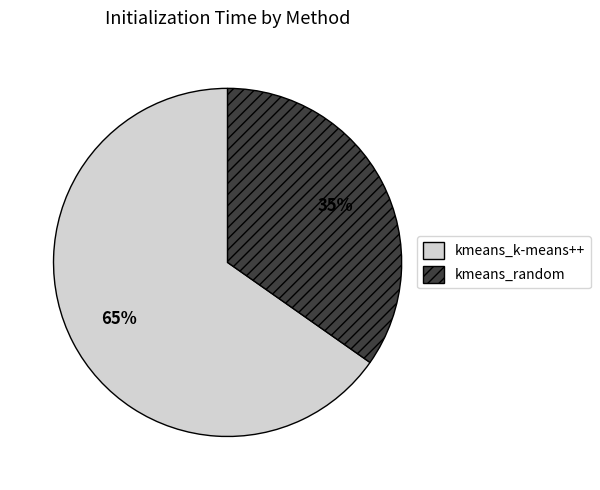

True or false: kmeans_k-means++ accounts for 65% of the total.

True